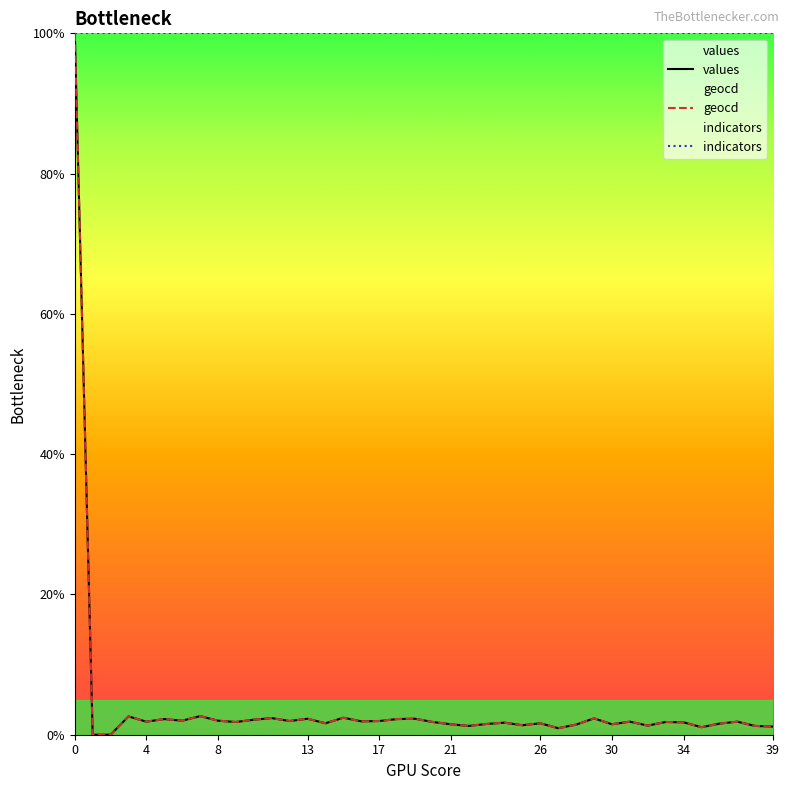

How many values in geocd are above zero?

38